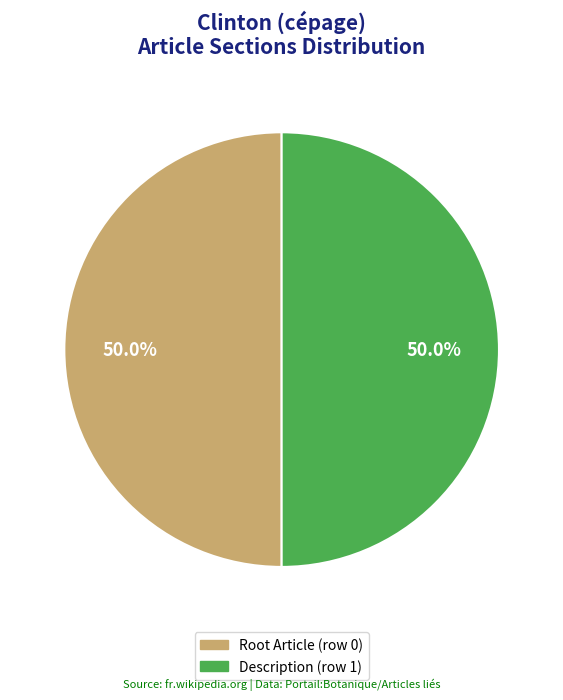

Which category has the biggest portion of the pie?

Clinton_(cépage) - Description (row 1)